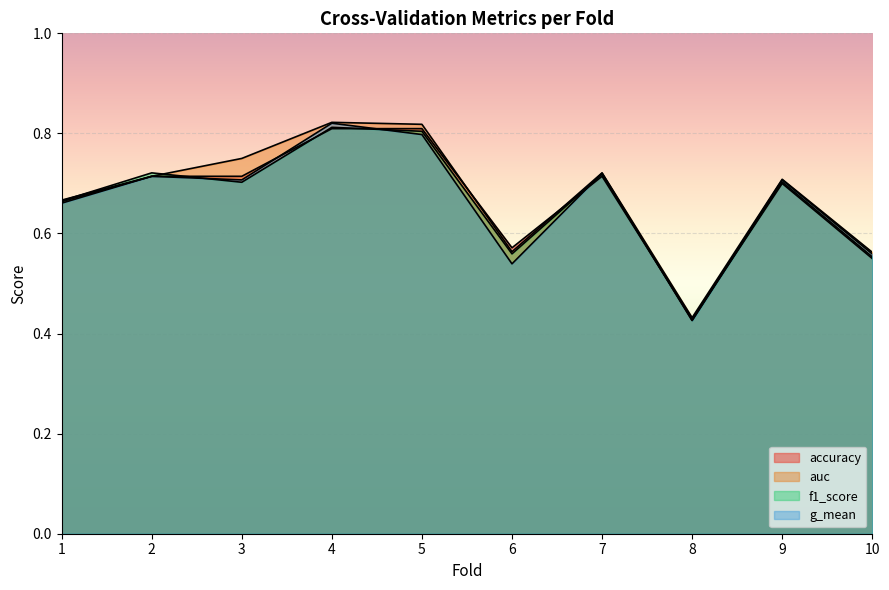

What is the minimum value shown in the chart?

0.4